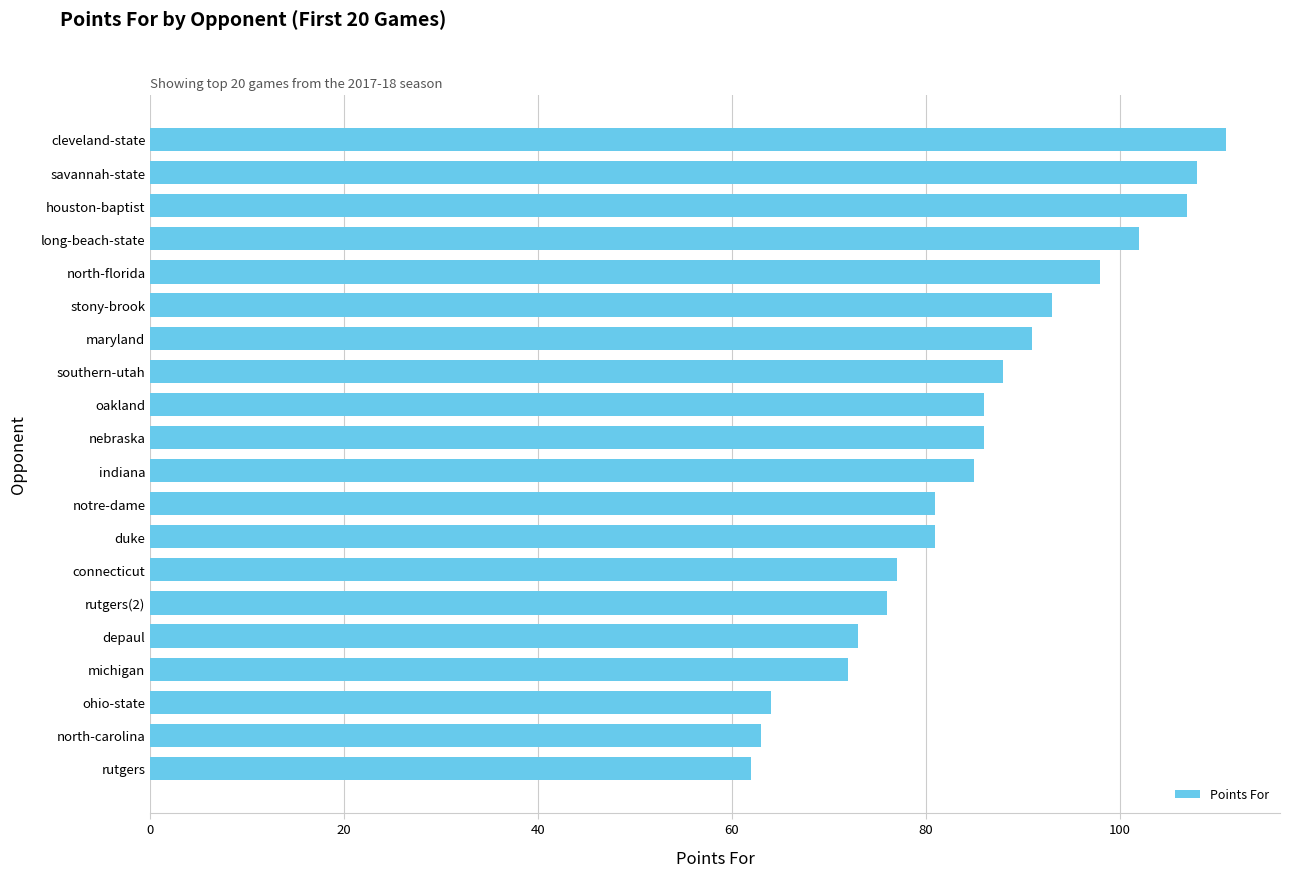

What is the difference between the maximum and minimum values?

49